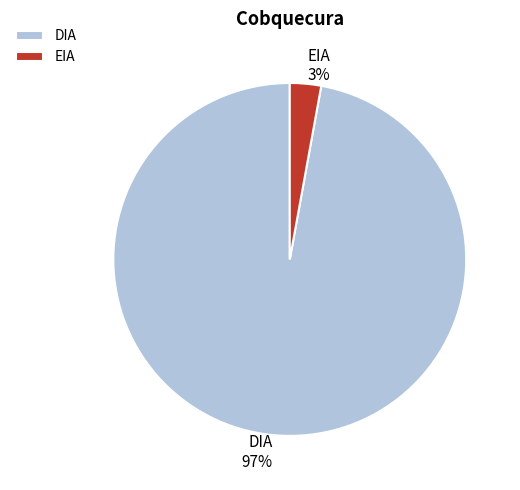

Rank the categories by value from highest to lowest.

DIA, EIA